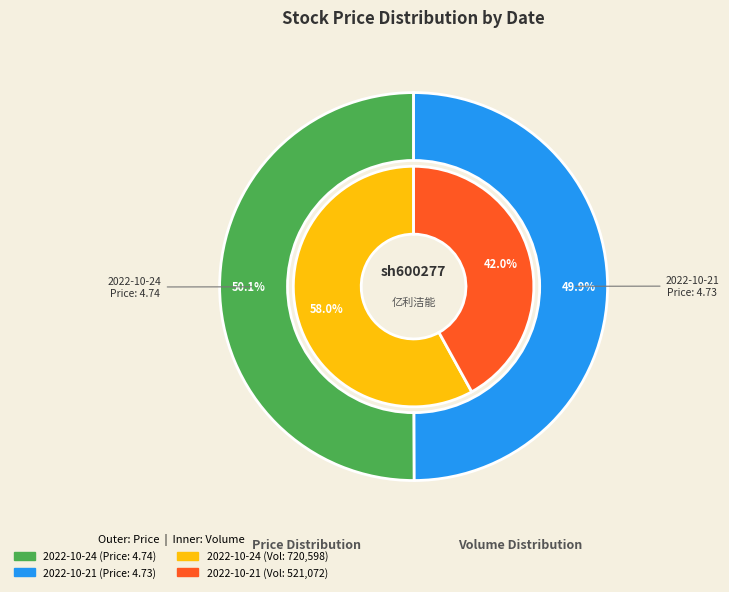

Does 2022-10-24 account for over 50% of the chart?

Yes